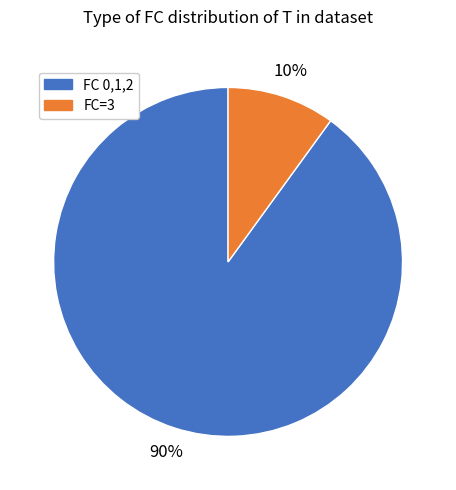

To the nearest percent, what portion does FC 0,1,2 represent?

90%